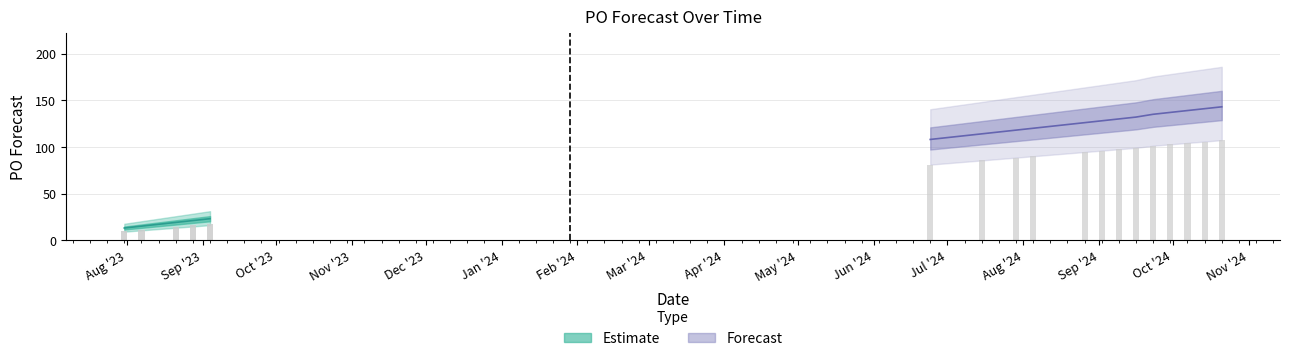

What is the label of the 9th bar from the right?

2024-08-26